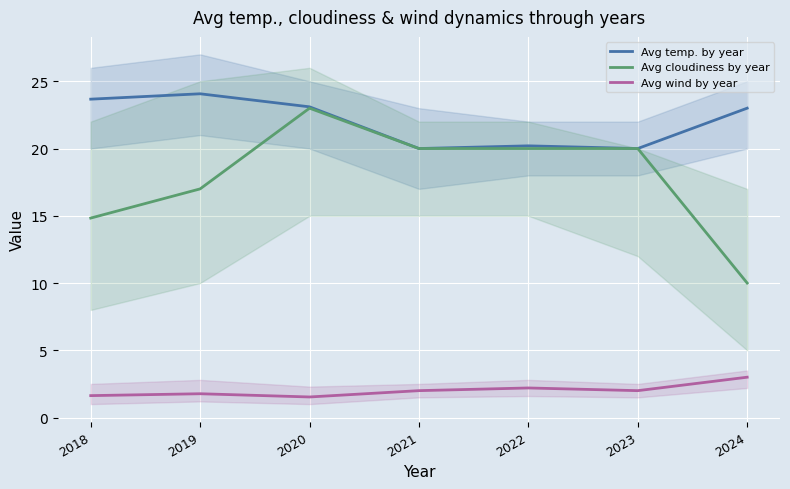

What is the lowest value of the Avg temp. by year series?

20.0